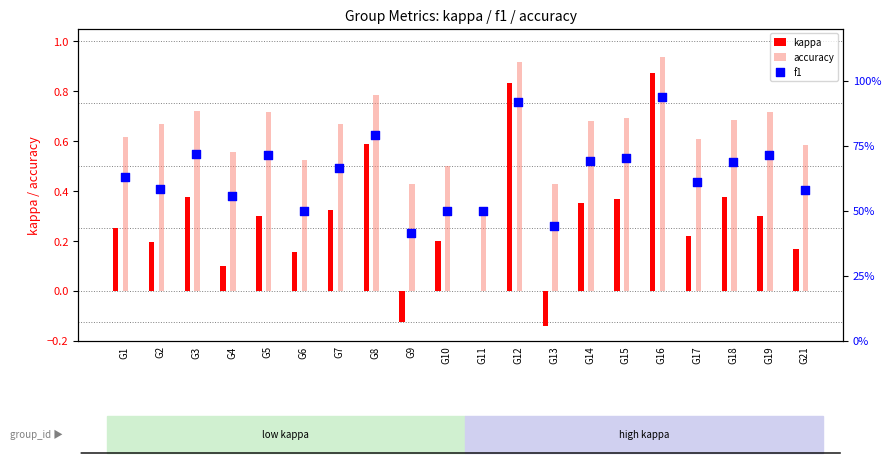

At which category is the sum across all series the highest?

G16